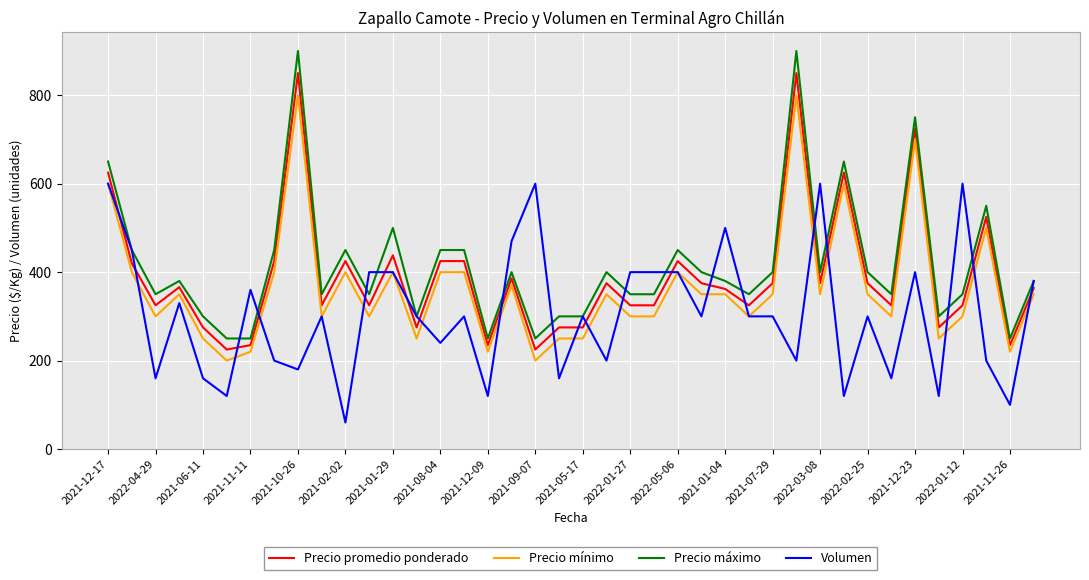

Which series has the largest range (max minus min)?

Precio máximo